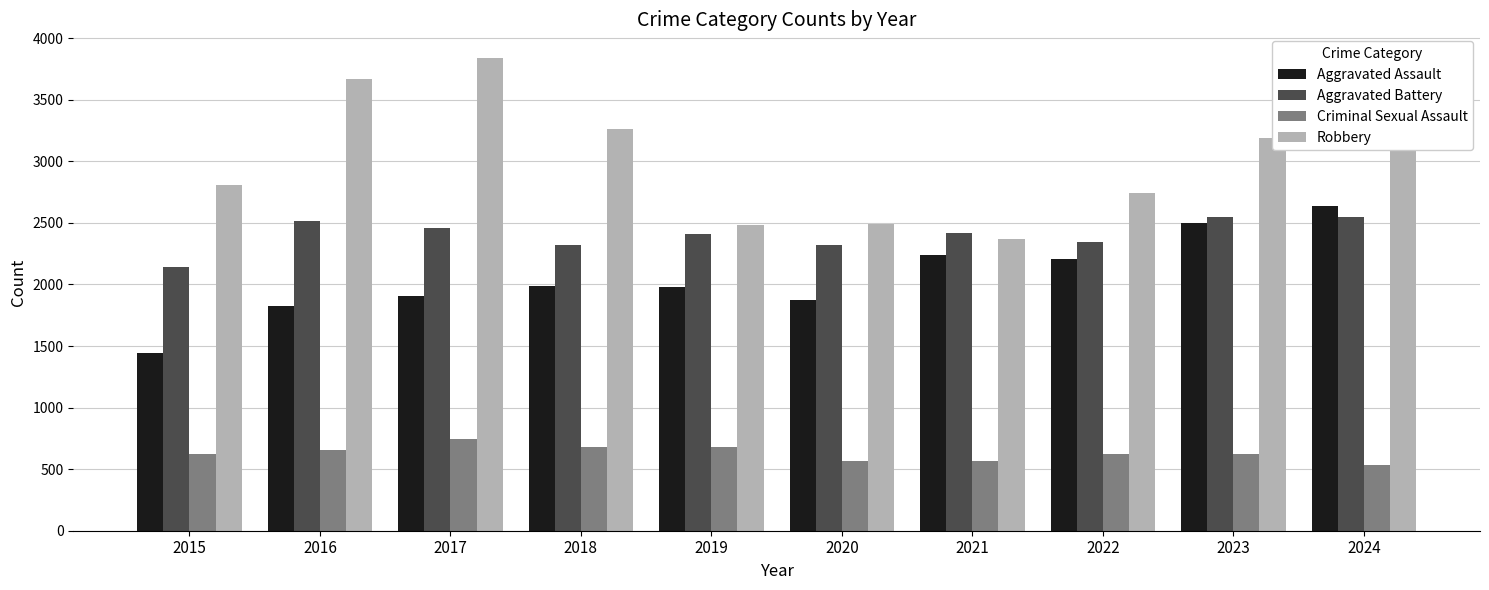

Is the value of Robbery at 2019 greater than the value of Aggravated Assault at 2019?

Yes